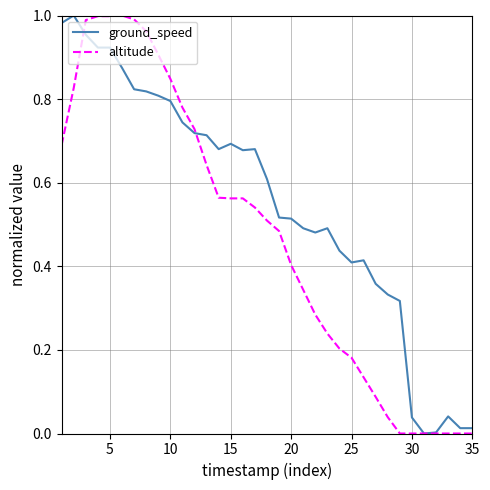

Which series has the largest total across all categories?

ground_speed